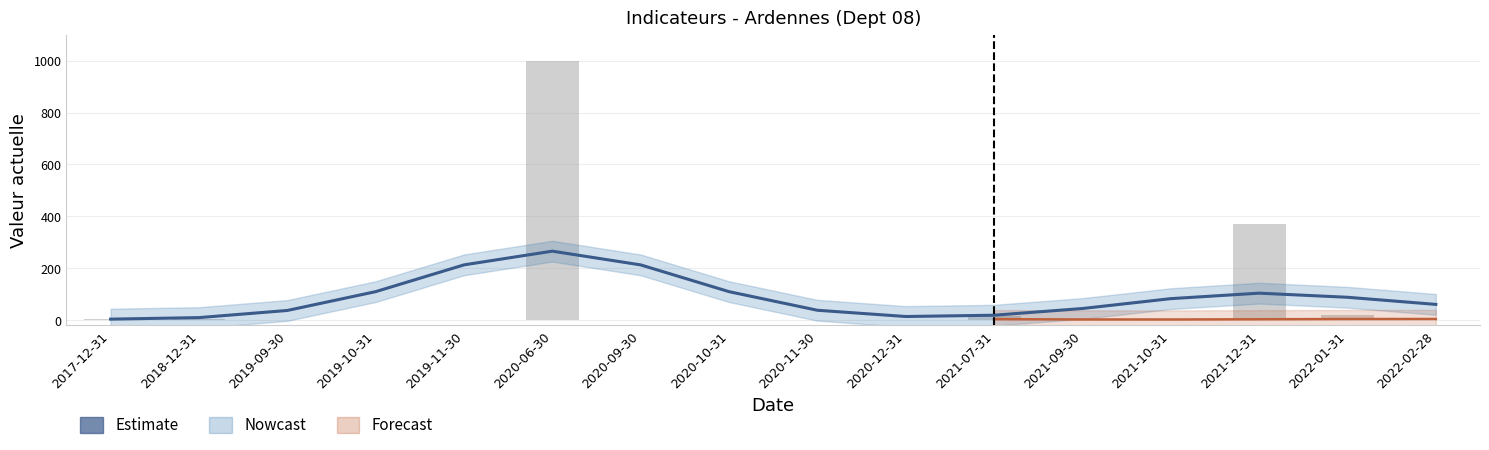

What is the difference between the highest and lowest values at 2020-10-31?

110.0